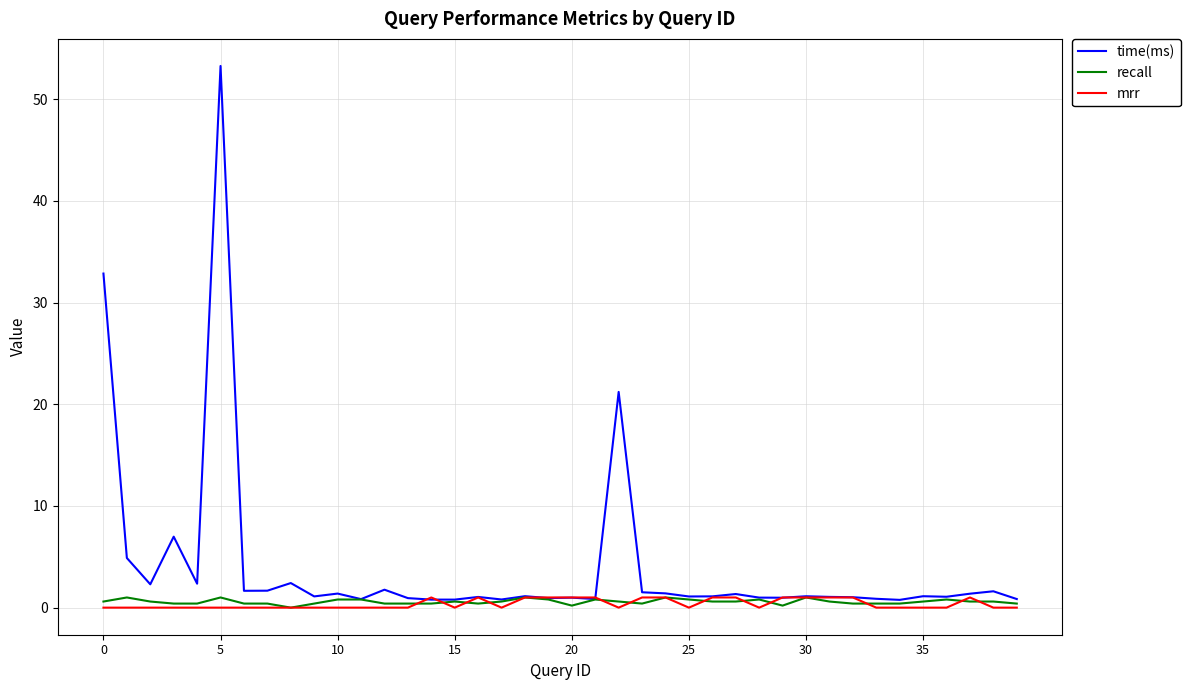

Which series has the largest total across all categories?

time(ms)